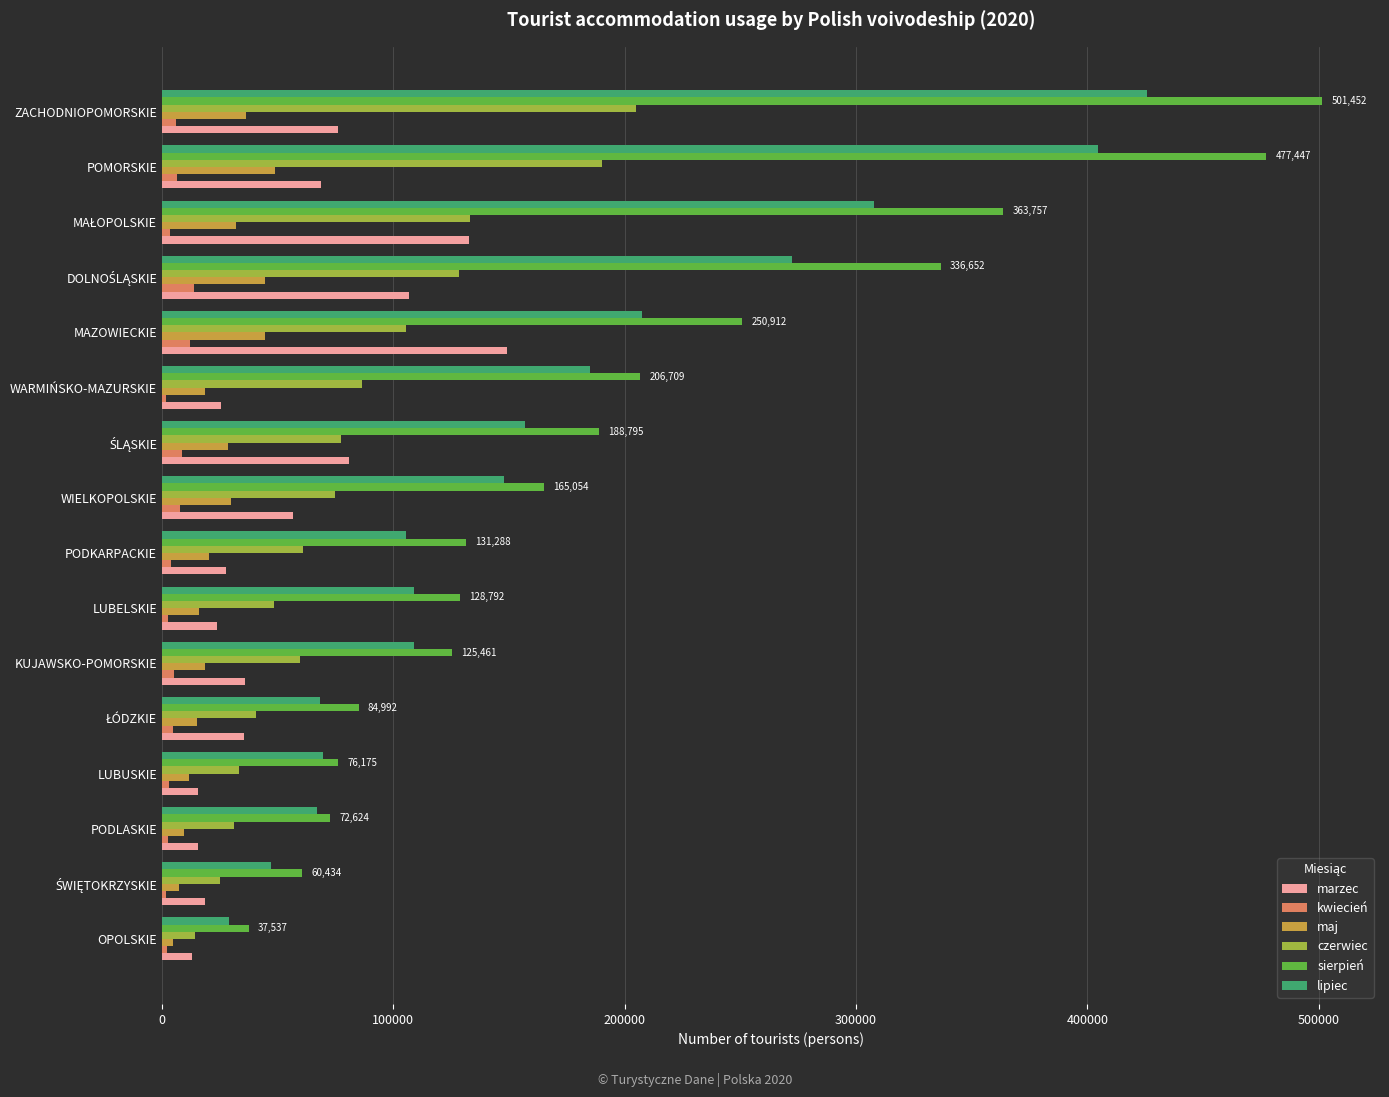

Rank the series by their maximum value, from highest to lowest.

sierpień, lipiec, czerwiec, marzec, maj, kwiecień